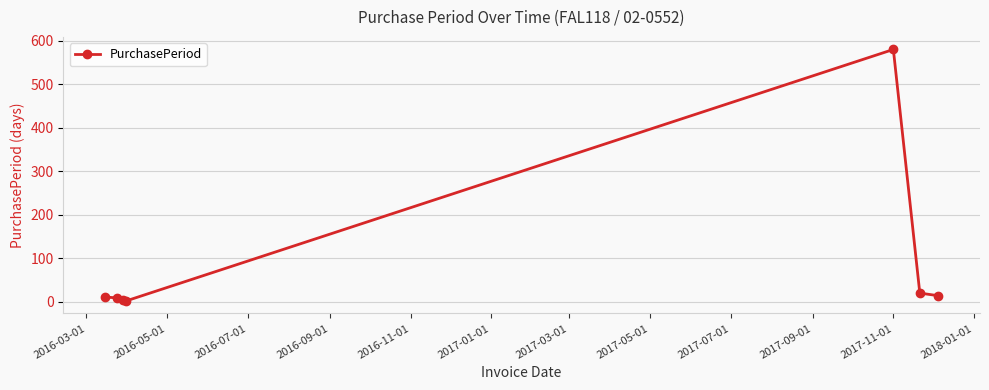

True or false: there are more than 2 points higher than both neighbors.

False